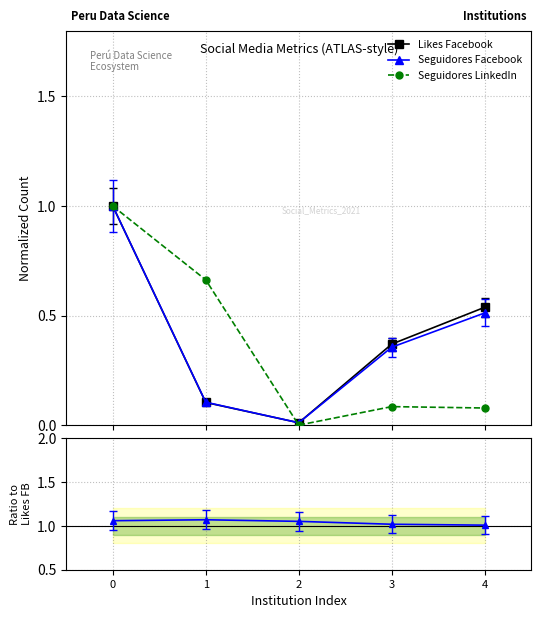

How many interior local valleys does the Likes Facebook series have?

1